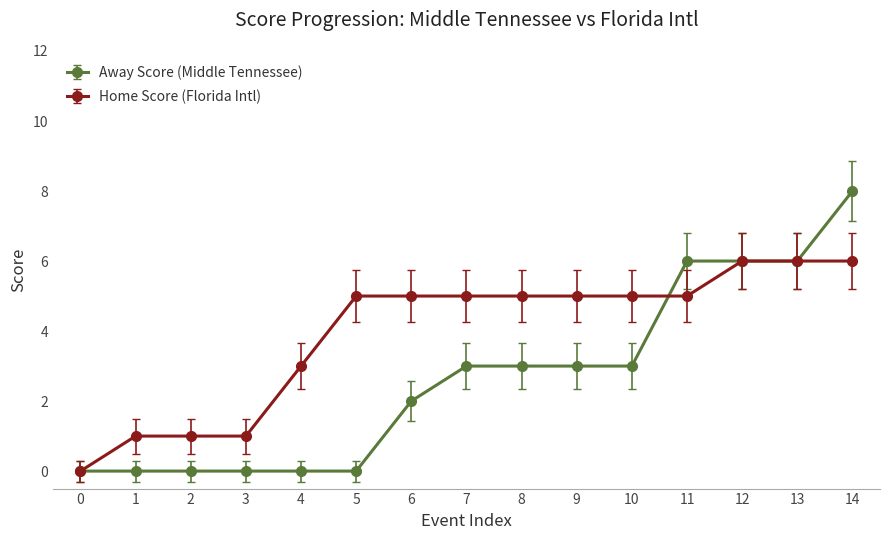

Is this an area chart (filled region under the line)?

No